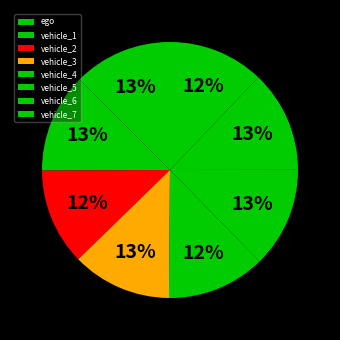

How many segments does this pie chart have?

8